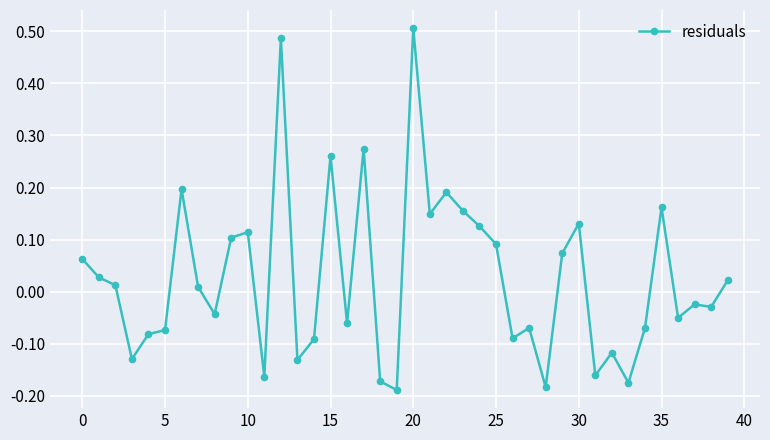

What is the difference between the maximum and minimum values?

0.7